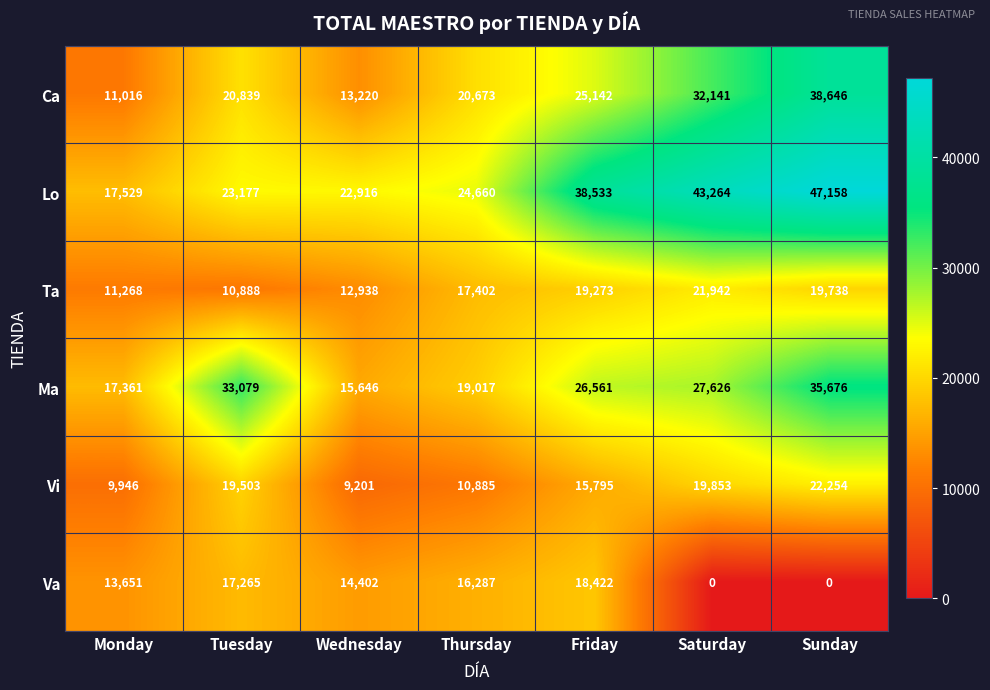

What is the total value across all series at Tuesday?

124751